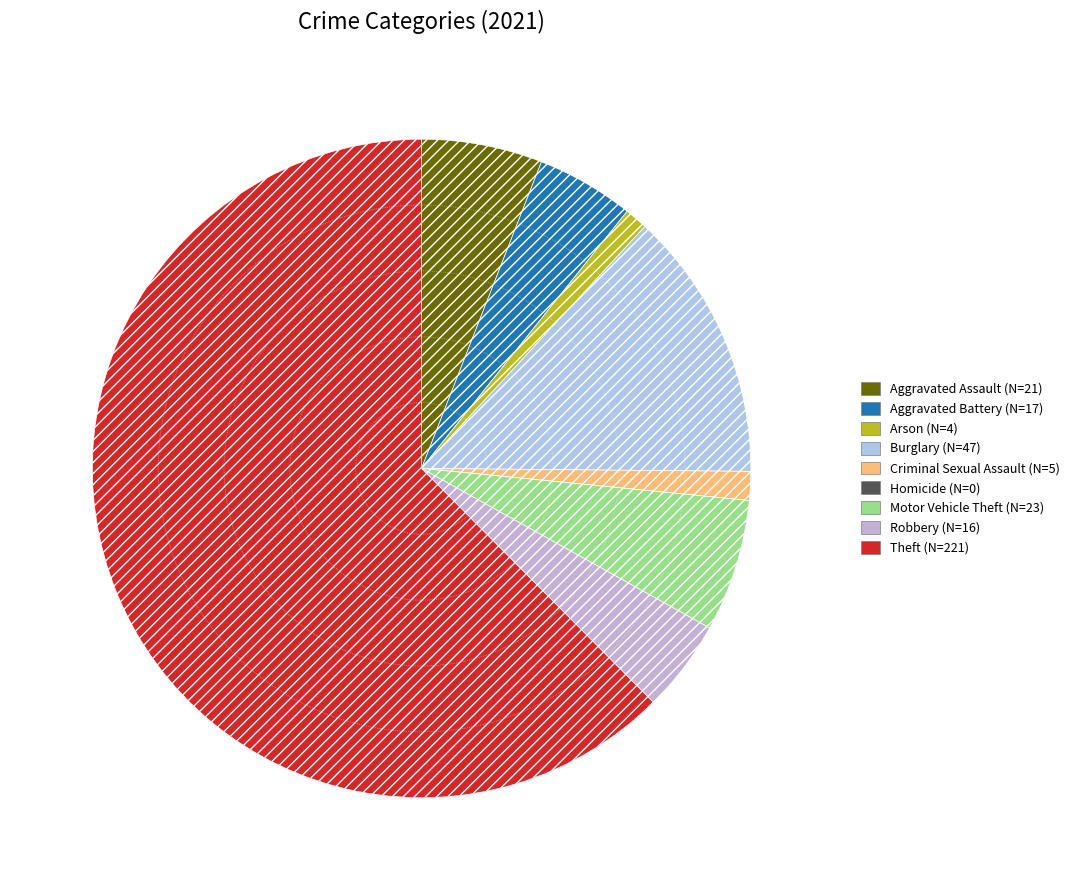

Between Criminal Sexual Assault and Aggravated Battery, which is larger?

Aggravated Battery